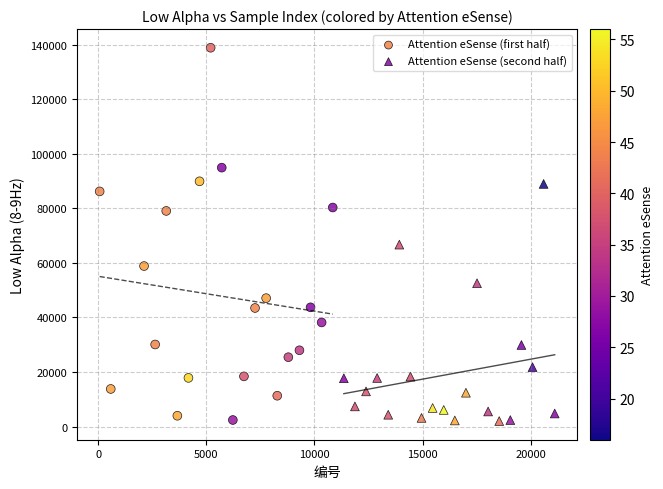

What are all the series names shown in the legend?

Attention eSense (first half), Attention eSense (second half)